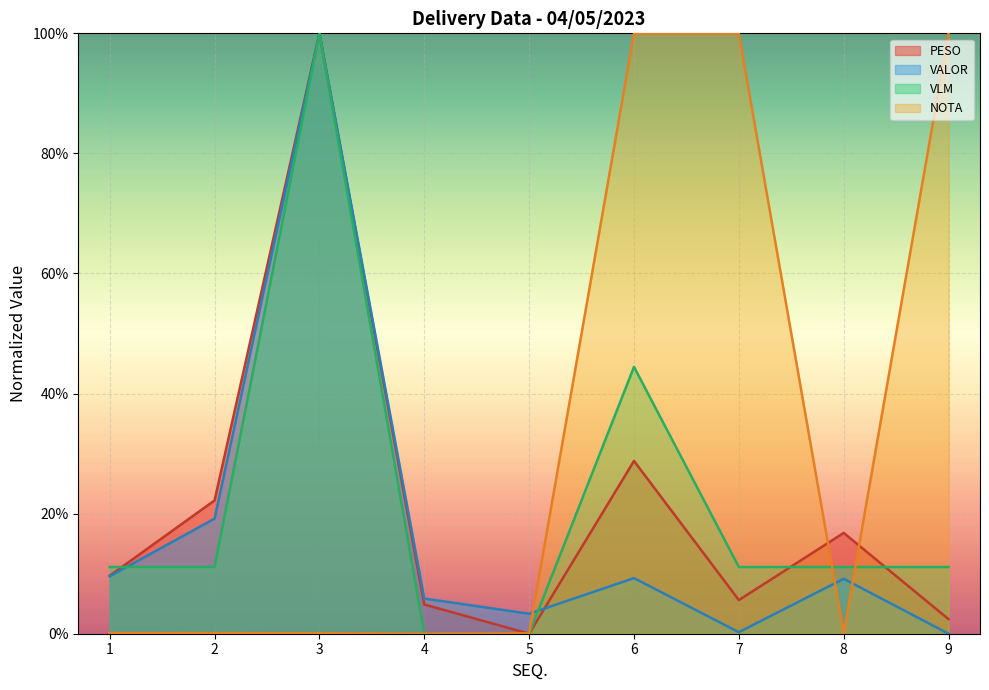

Which has a higher value, 3 or 8?

3